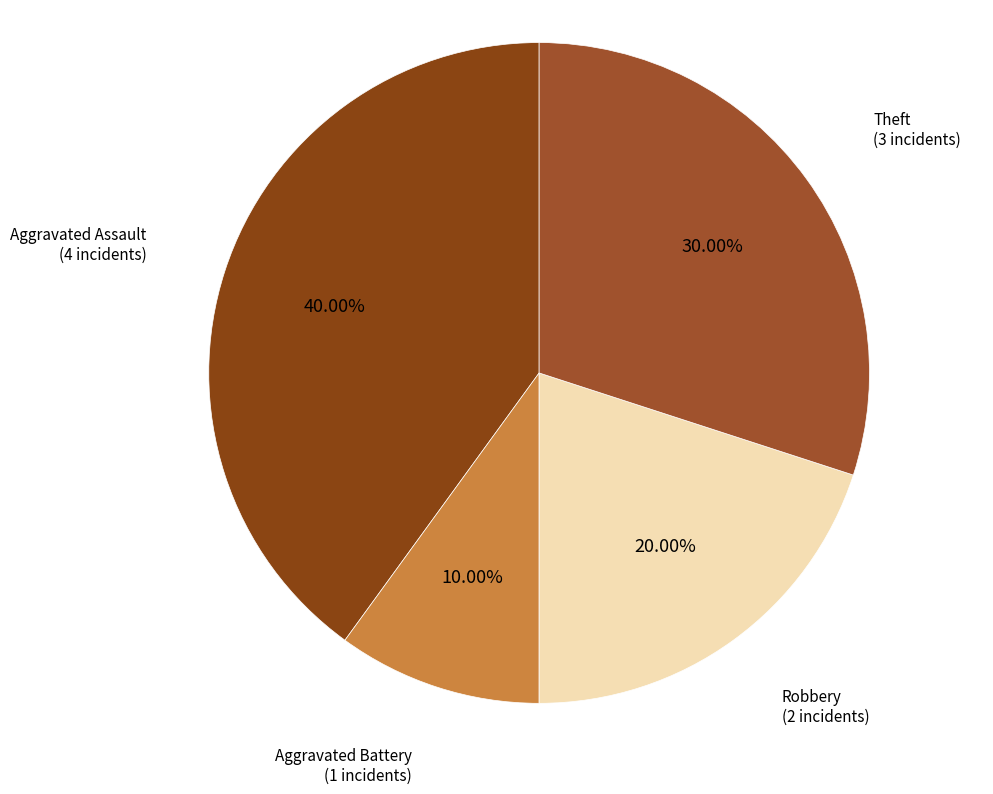

Is there any slice that represents more than half of the pie?

No